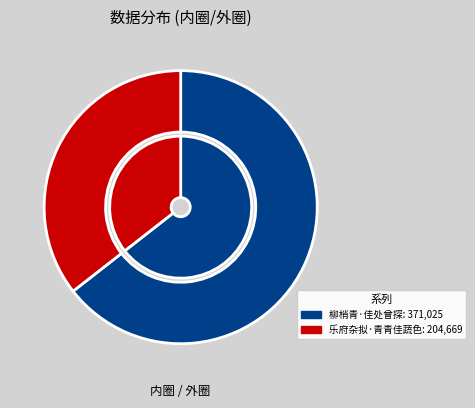

What is the smallest slice in the pie chart?

乐府杂拟·青青佳蔬色